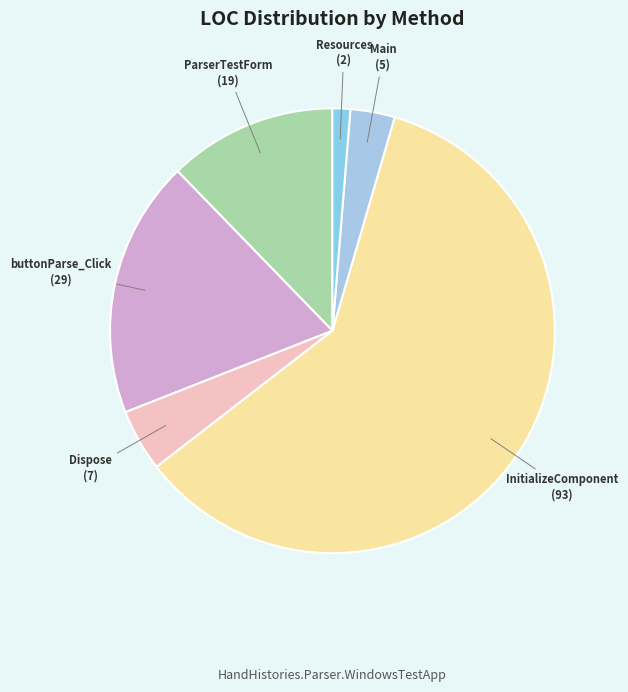

Rank the categories by value from highest to lowest.

InitializeComponent, buttonParse_Click, ParserTestForm, Dispose, Main, Resources